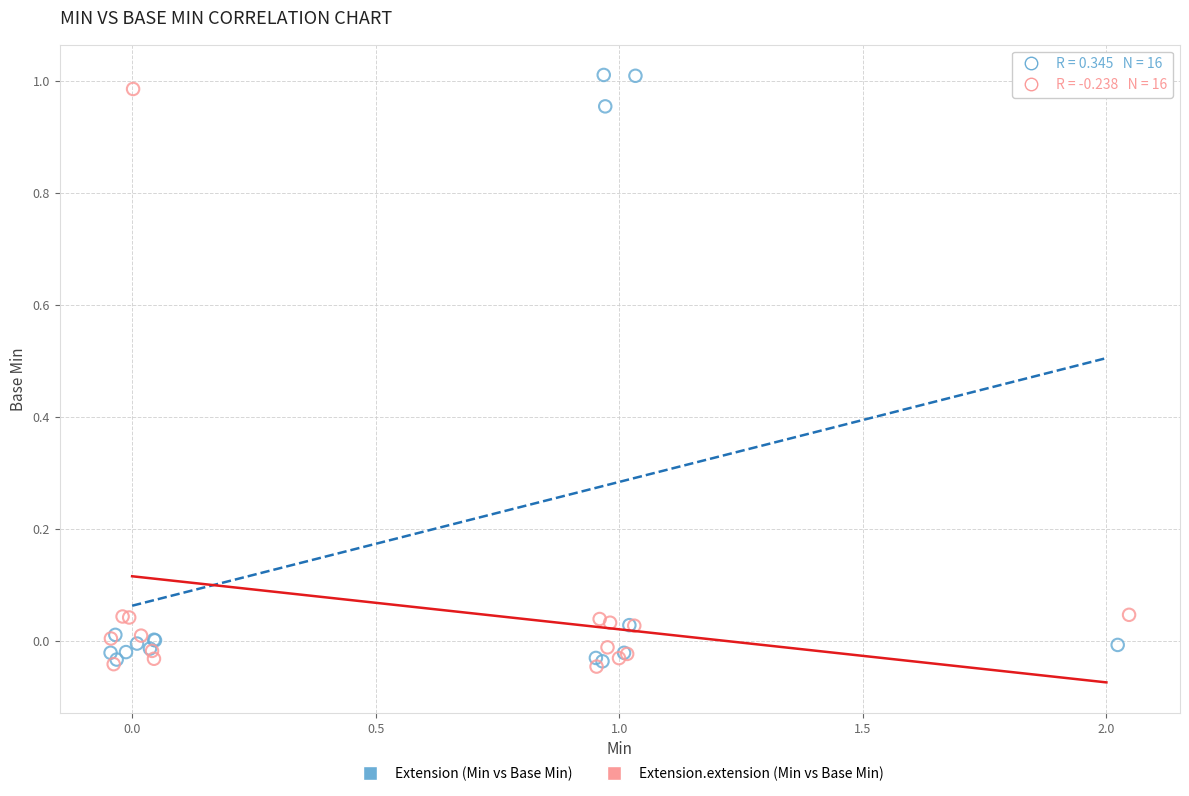

Which series reaches the maximum Y coordinate?

Extension (Min vs Base Min)